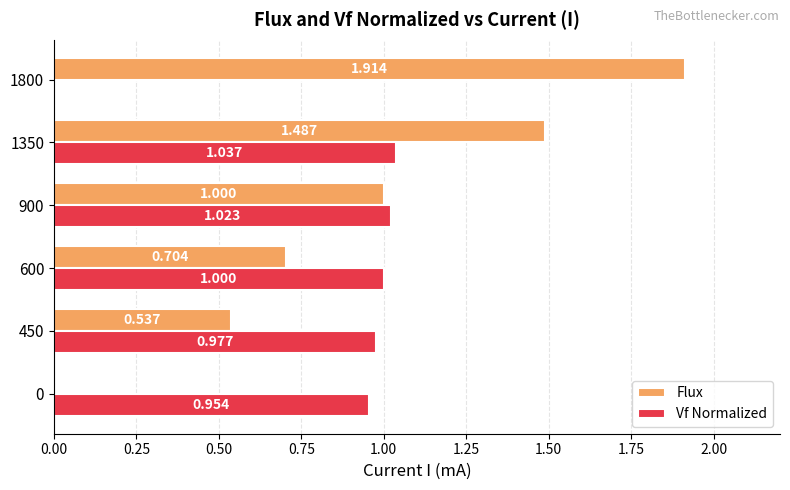

Which series has the largest total across all categories?

Flux